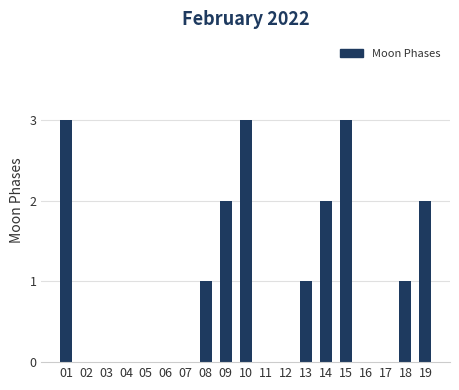

What is the change in value from 17 to 19?

+2